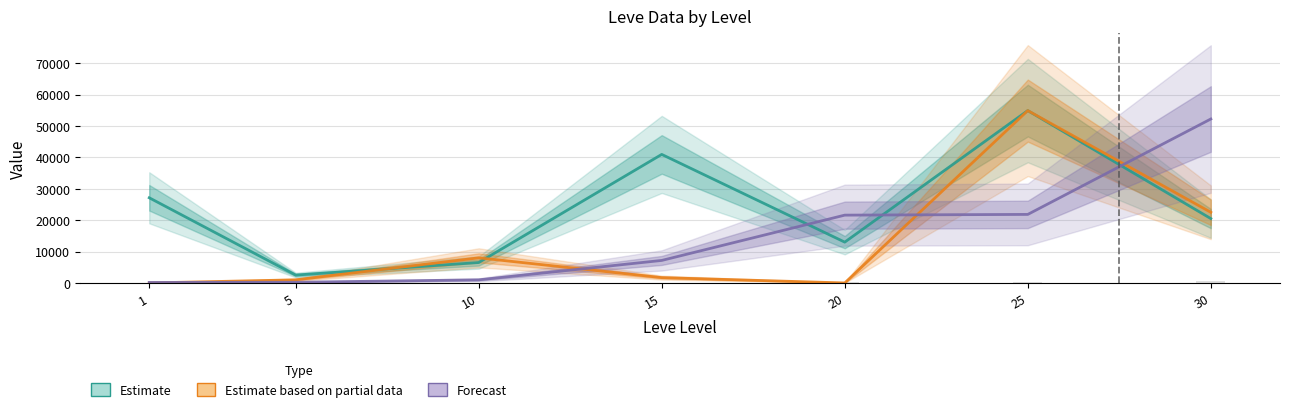

Where does the Estimate based on partial data series first go above 1699?

10